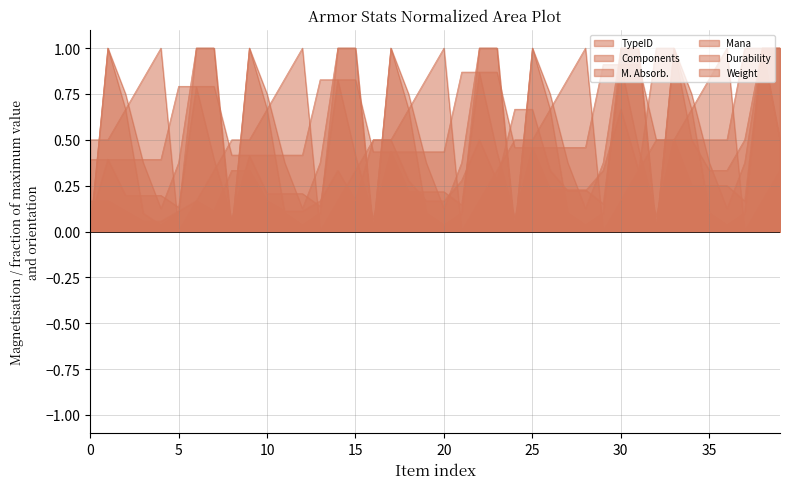

How many lines are shown in the chart?

6